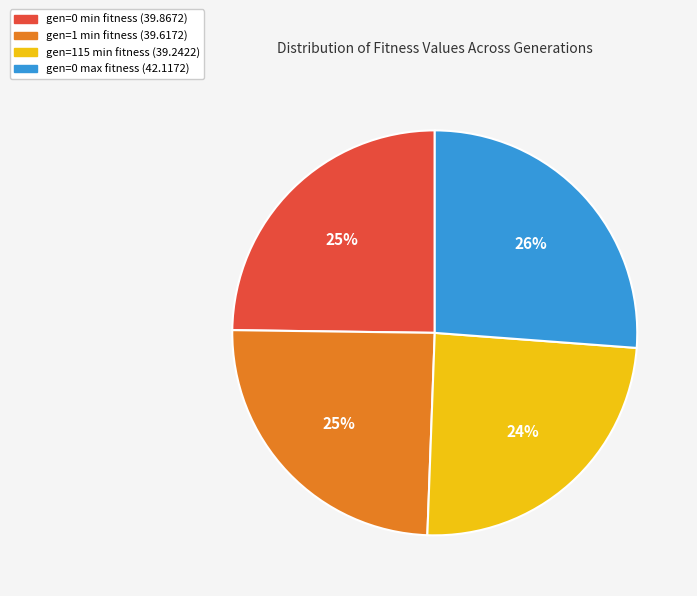

How many slices are in this pie chart?

4